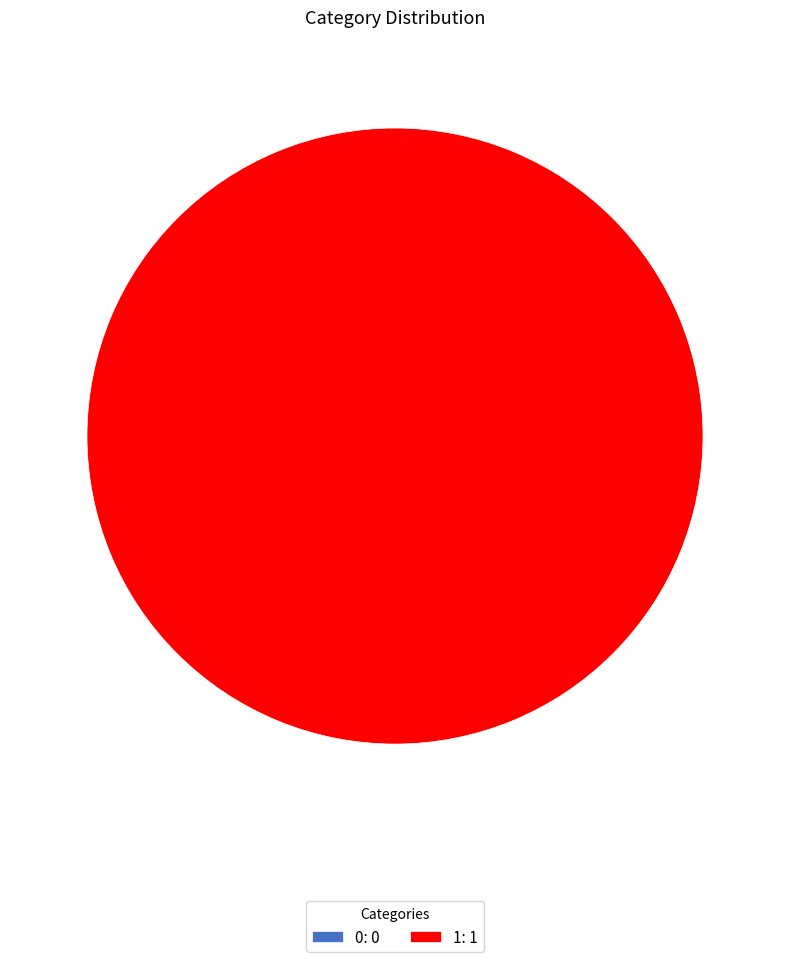

Does any single category account for the majority?

Yes